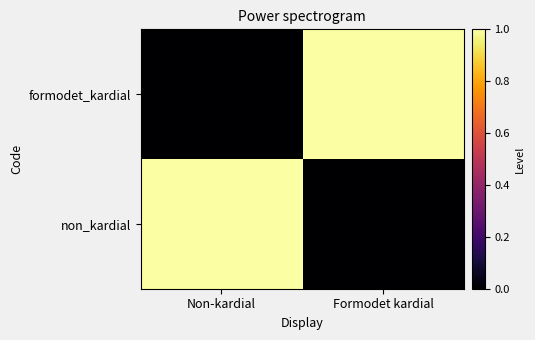

At which category does the chart reach its peak across all series?

Non-kardial